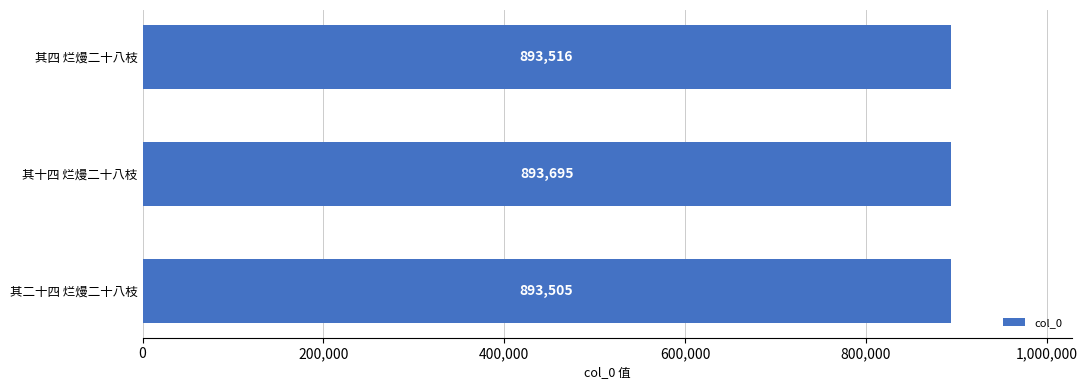

Does the chart contain any negative values?

No